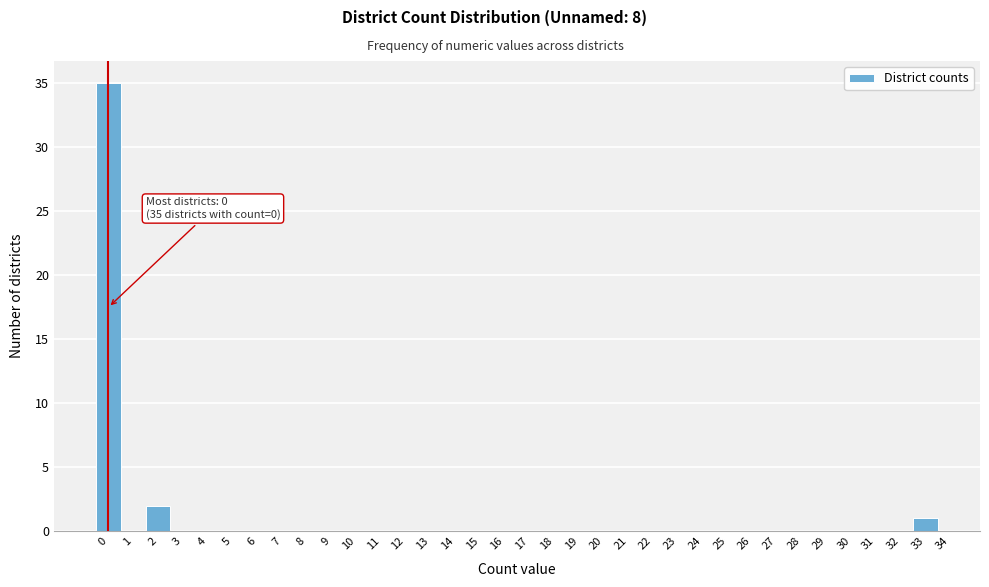

Over which range of the x-axis is the bar tallest?

-0.5 to 0.5